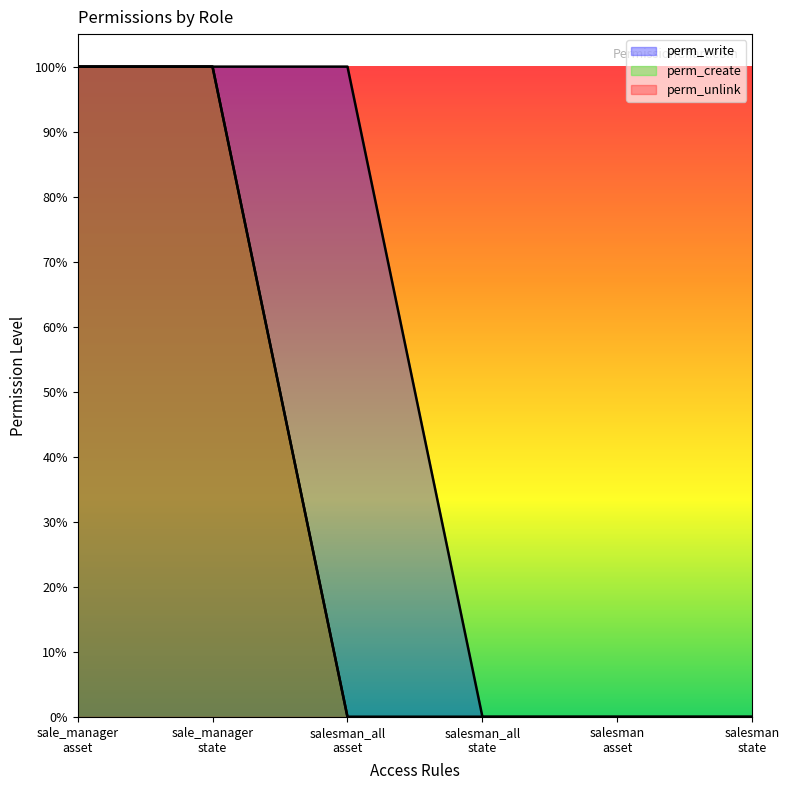

Is it true that perm_create equals 0 at sale_manager
state?

False